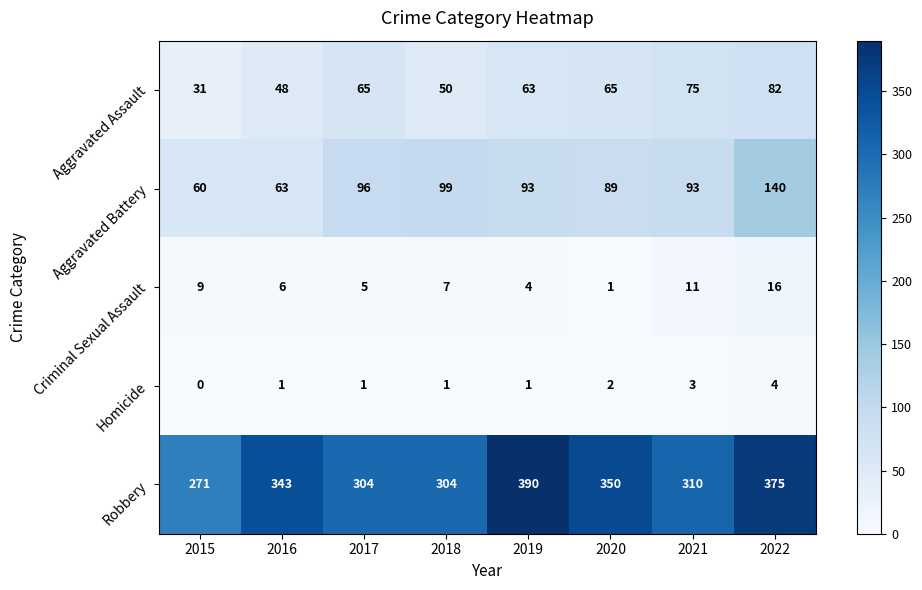

How many categories are shown in the chart?

8